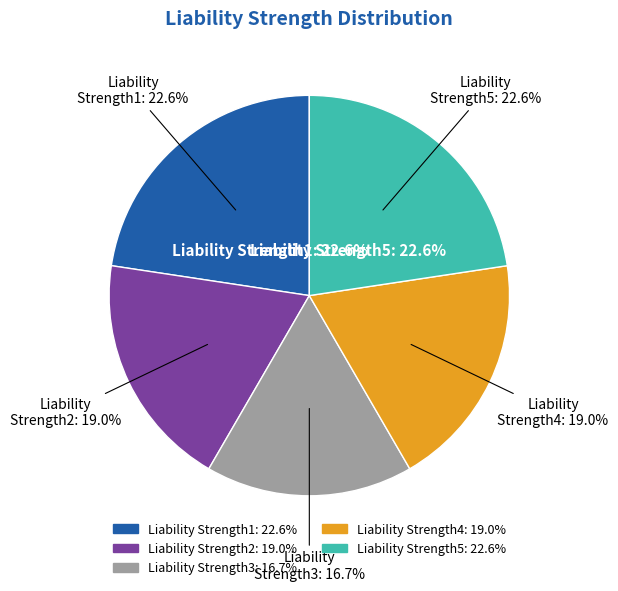

To the nearest percent, what is the average slice percentage?

20%